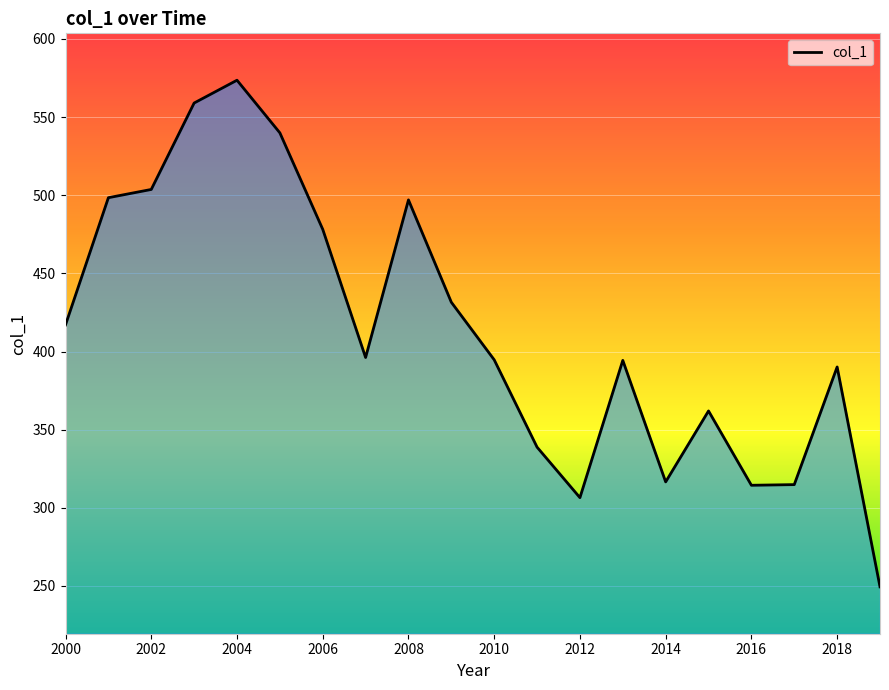

Does the chart have visible grid lines?

Yes